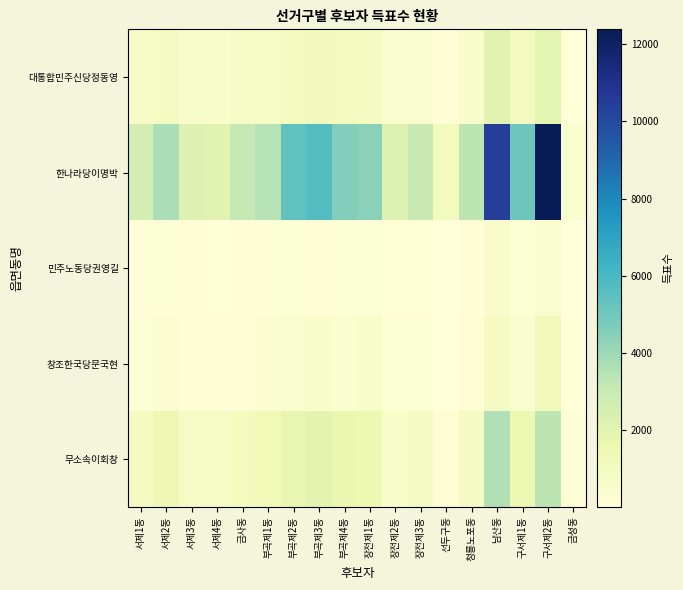

Between 부곡제3동 and 청룡노포동, which series saw the biggest shift?

한나라당이명박